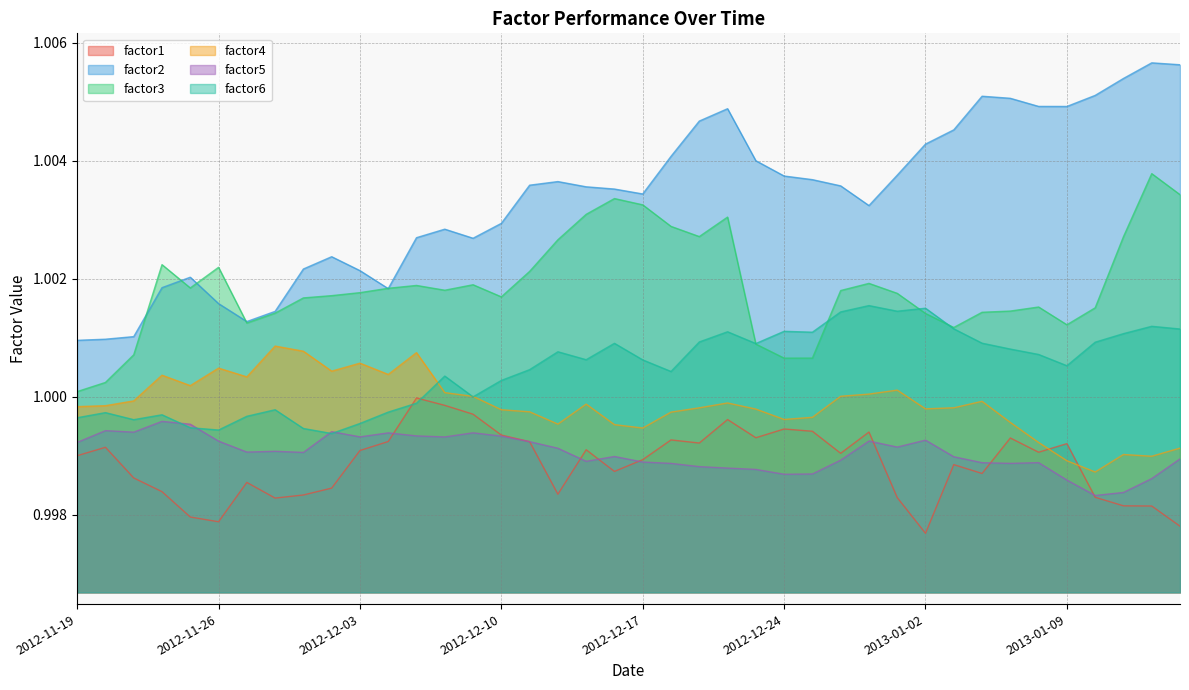

How many data points does each series have?

40